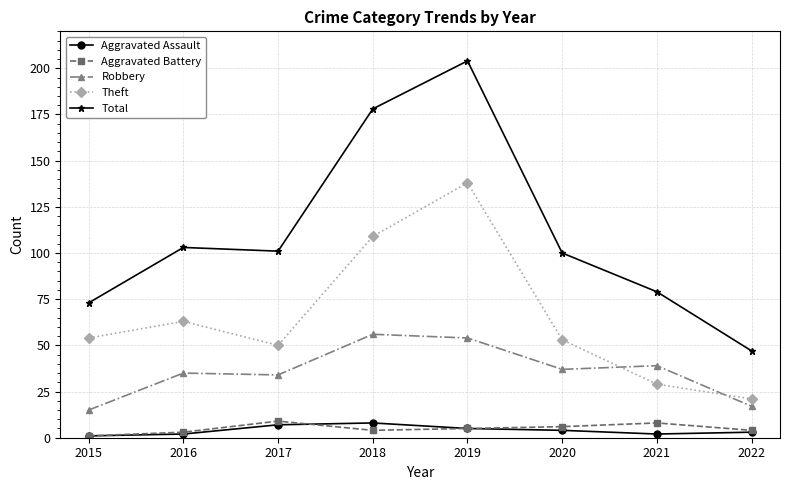

True or false: Aggravated Assault and Theft cross at least once.

False